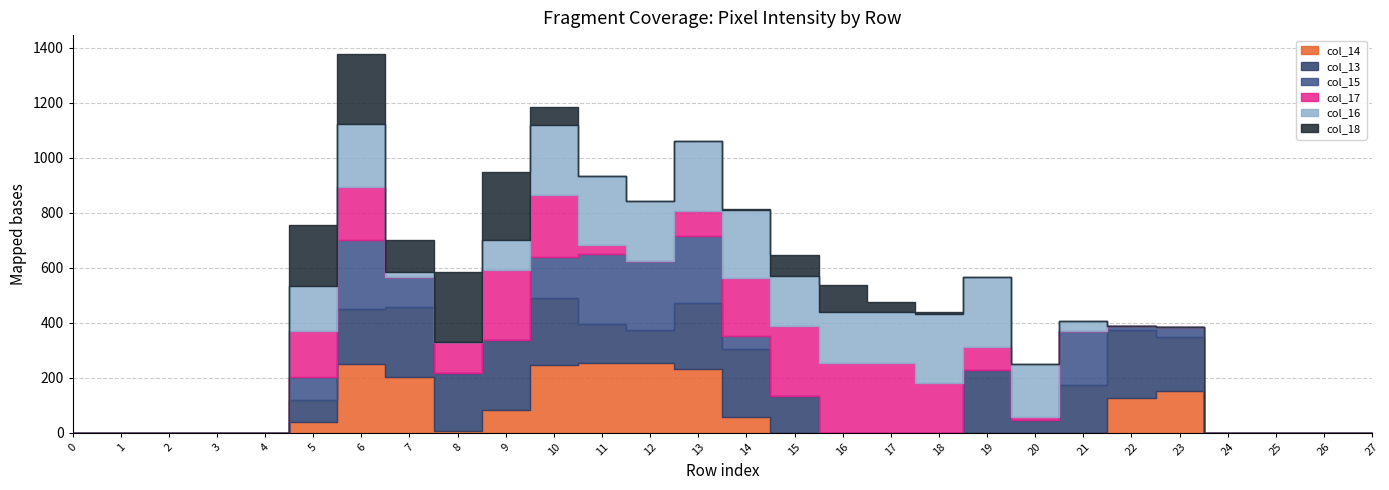

Which series changed the most between 2 and 17?

col_17